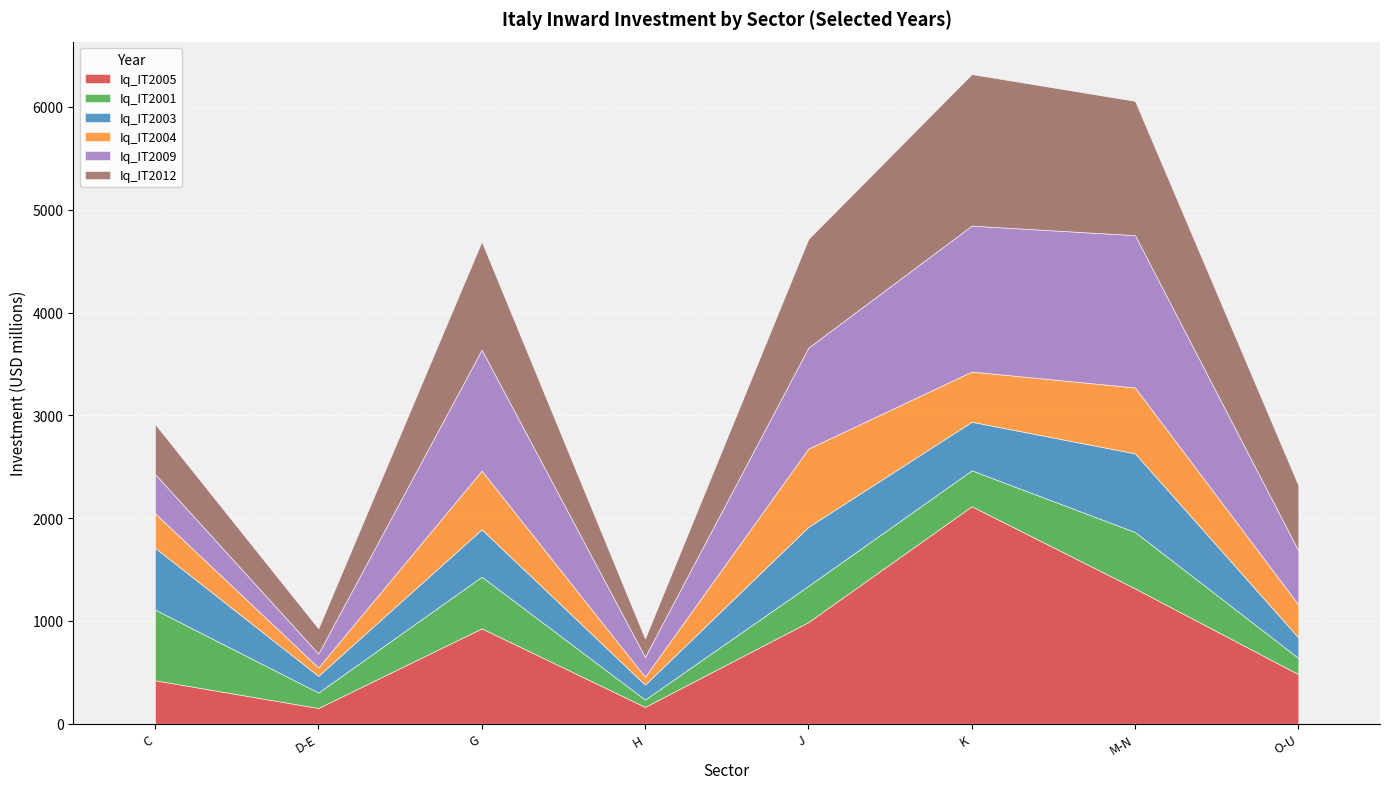

List the labels in order of Iq_IT2004 value, smallest first.

H, D-E, O-U, C, K, G, M-N, J